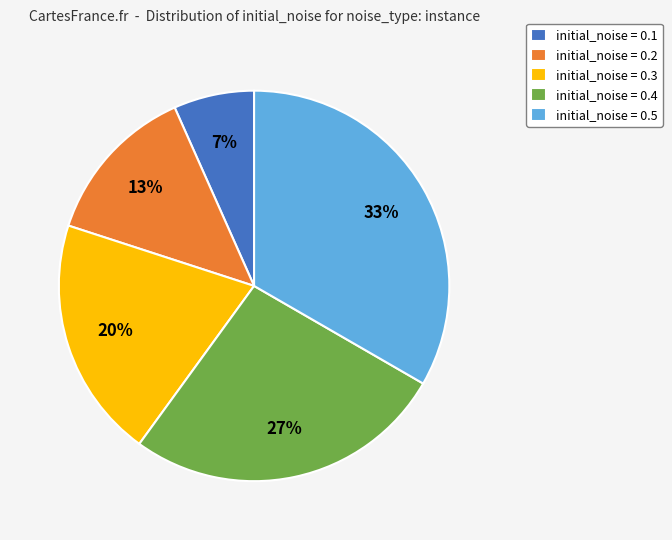

To the nearest percent, what is the combined percentage of initial_noise = 0.1 and initial_noise = 0.2?

20%